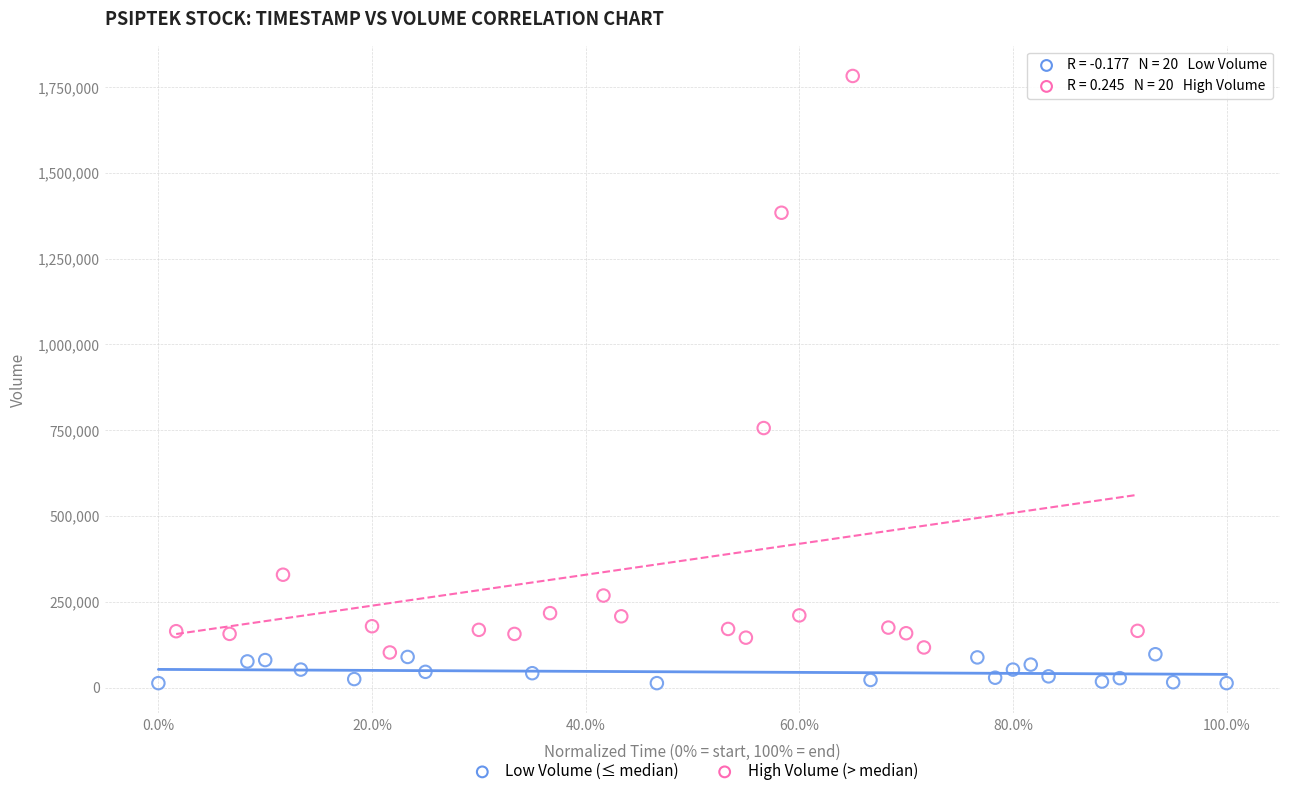

Which series has the widest spread of Y values?

High Volume (> median)